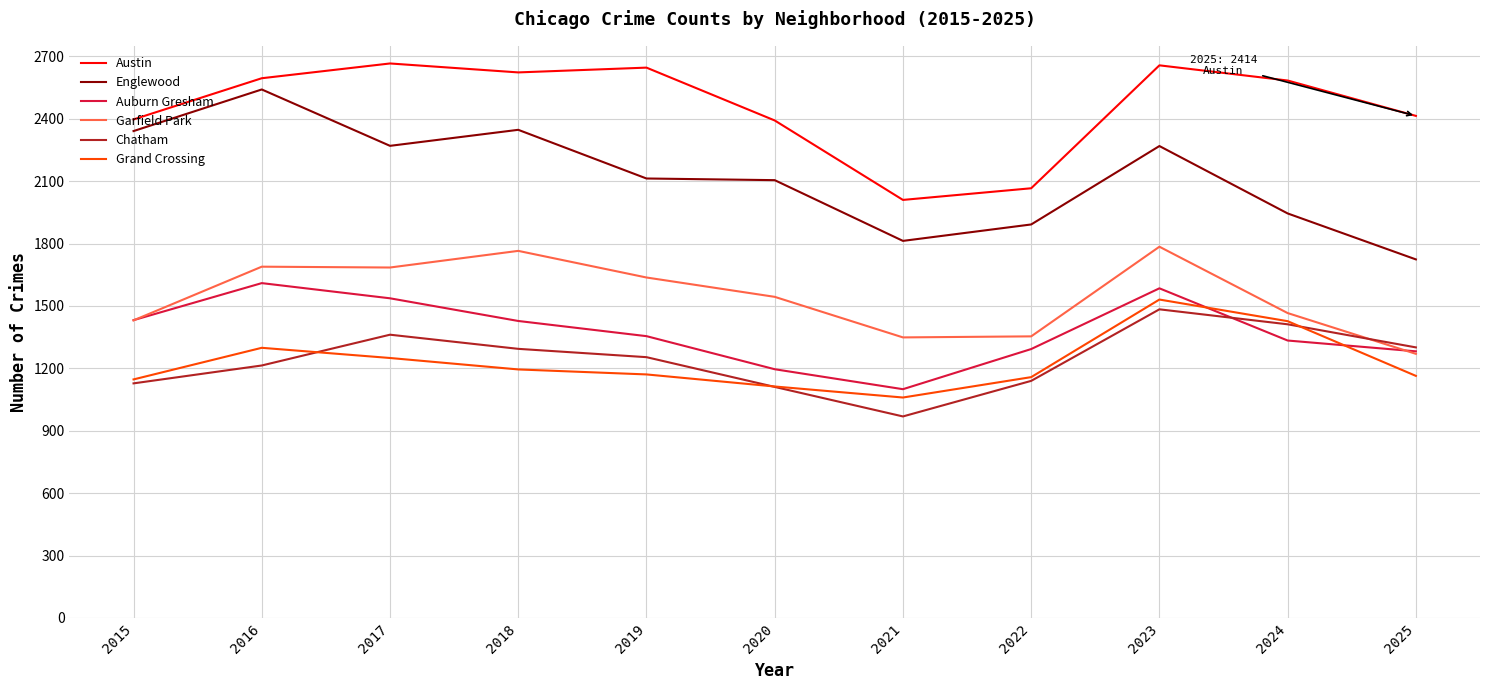

True or false: Chatham has a value of 1214 at 2016.

True